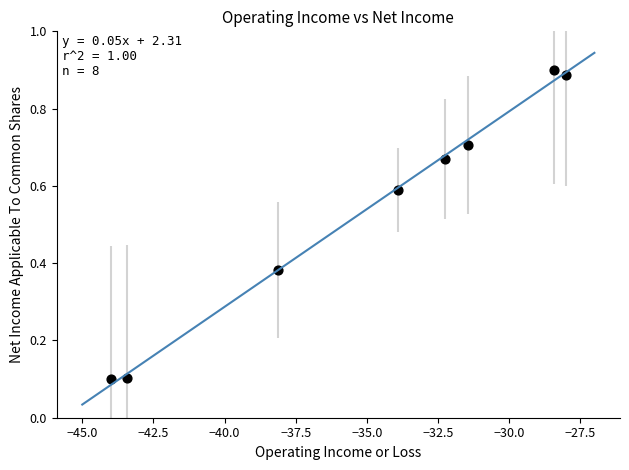

What is the range of Y values (max minus min)?

0.8